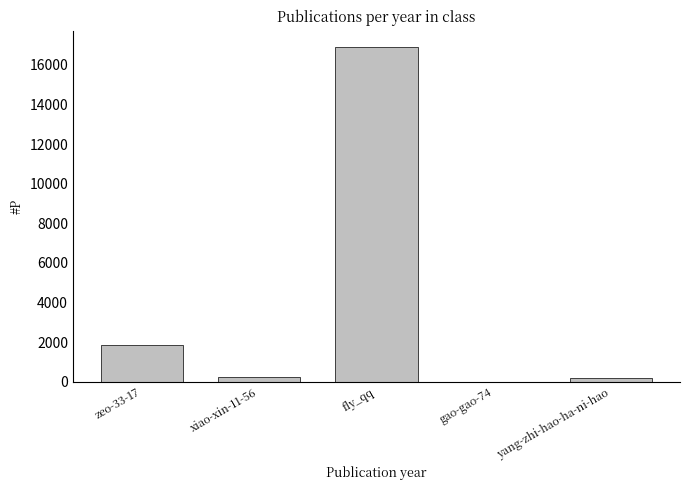

Reading left to right, transcribe all the data shown in this chart.

1873	266	16877	2	174